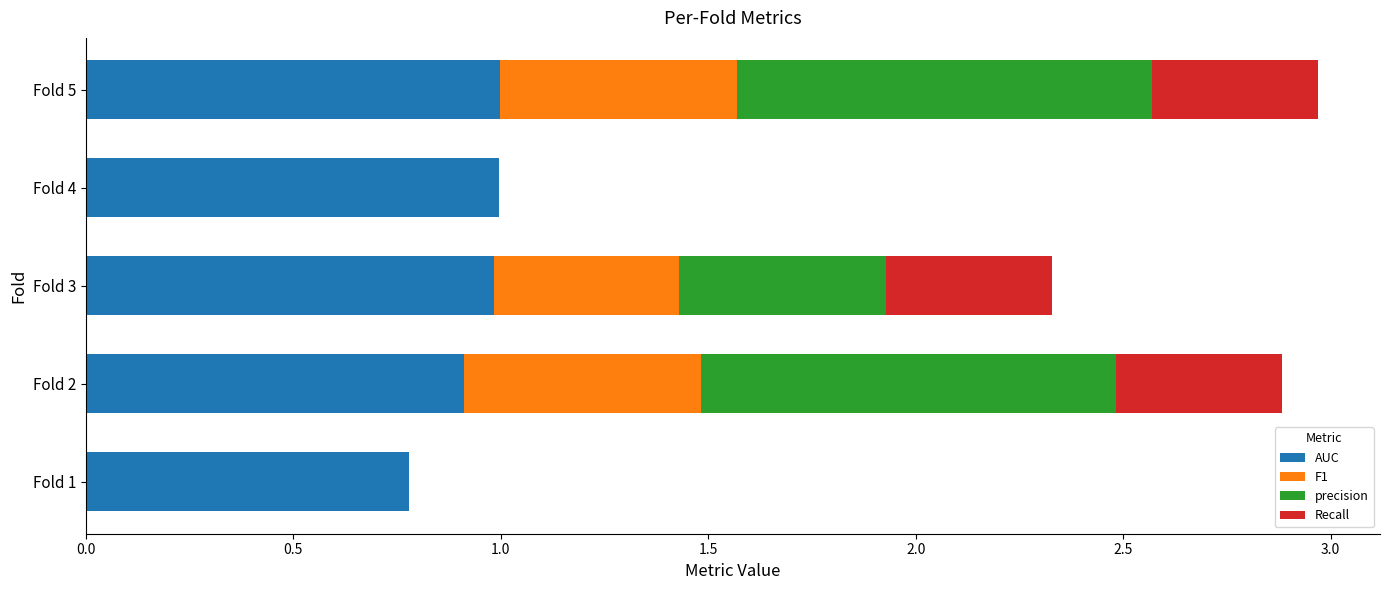

What is the sum of all AUC values?

4.7